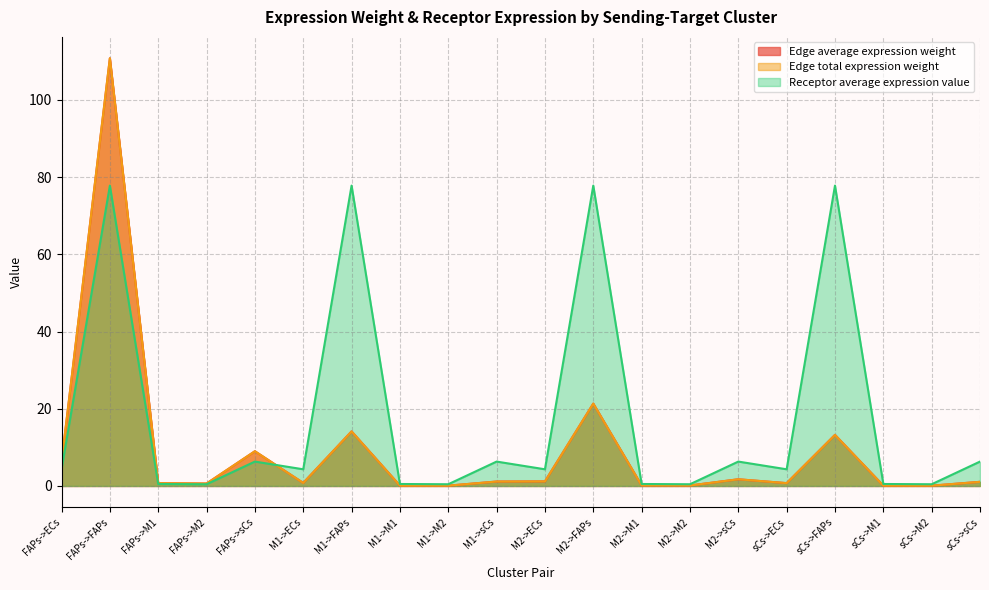

How many lines are shown in the chart?

3